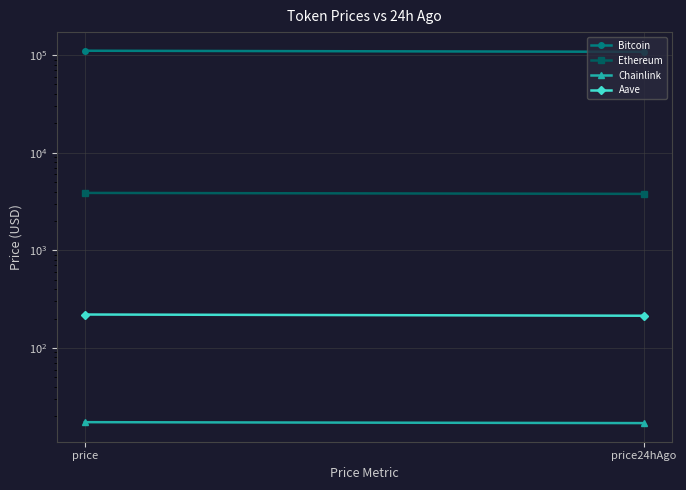

What is the average value of the Ethereum series?

3830.5